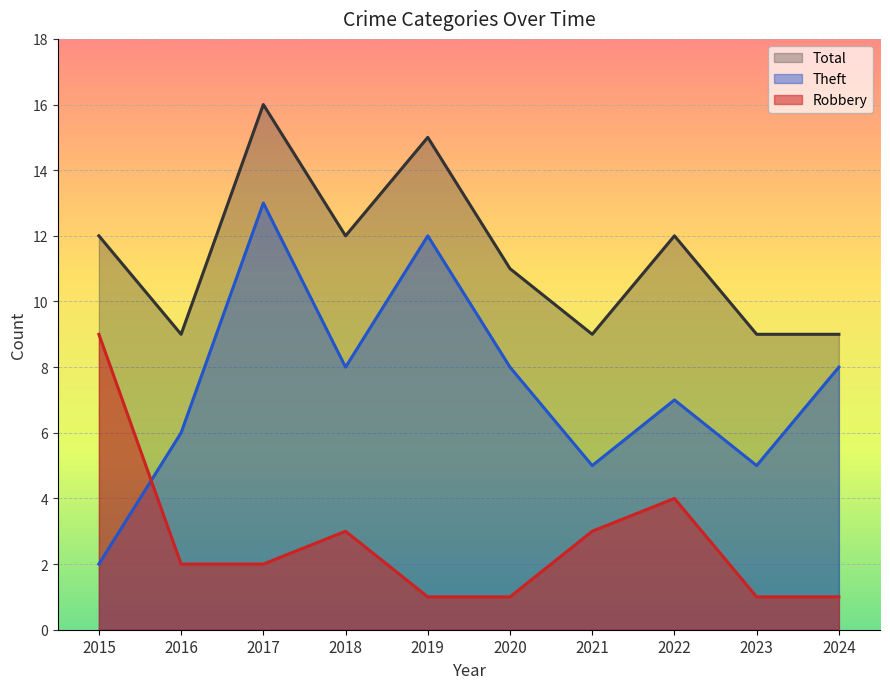

At which category is the sum across all series the highest?

2017